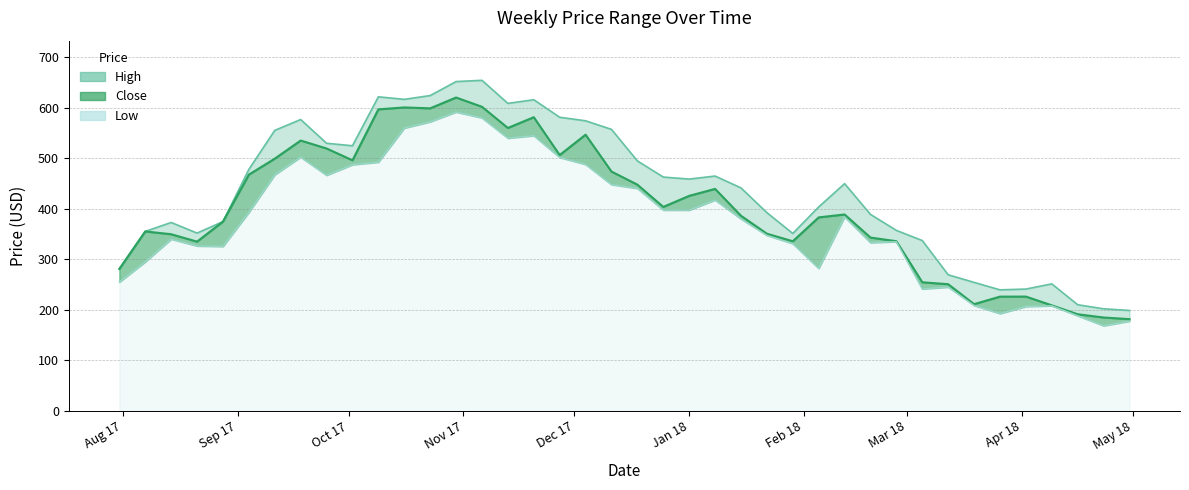

List the series in order of their peak value, highest first.

High, Close, Low